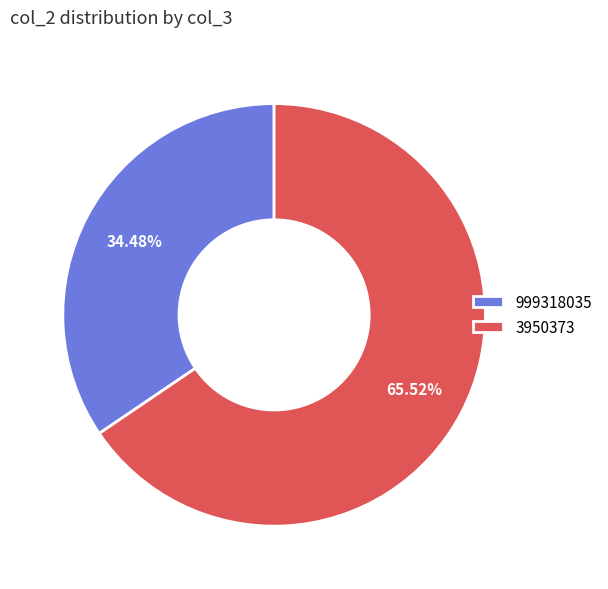

To the nearest percent, what portion does 3950373 represent?

66%